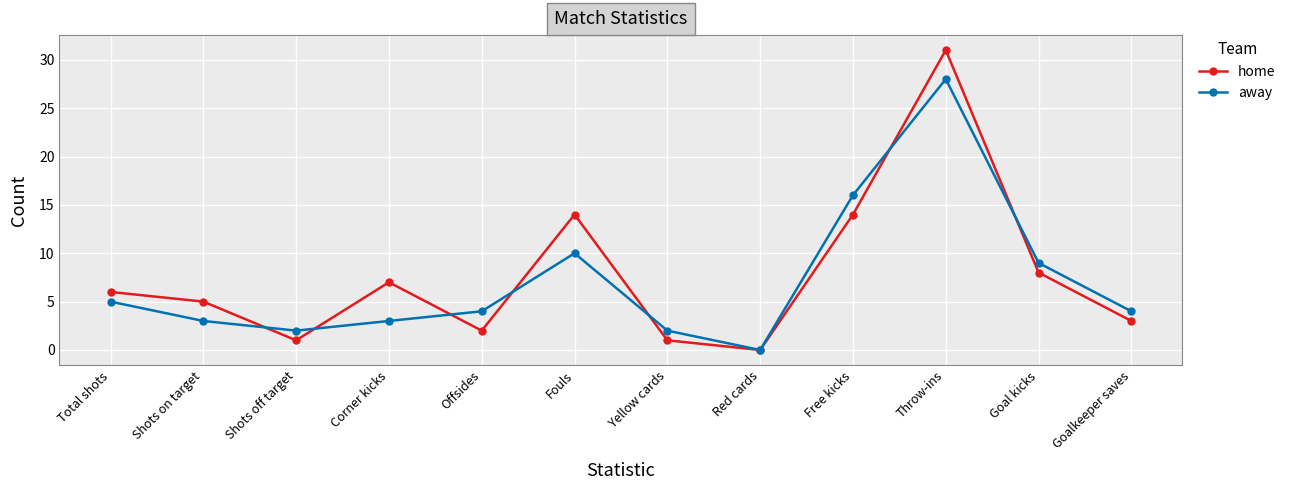

How many data points in home are less than 6?

6